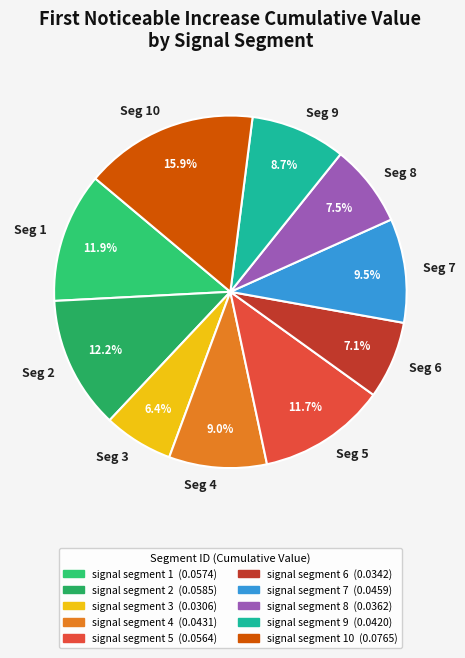

Combined, do Seg 3 and Seg 6 account for over 50%?

No